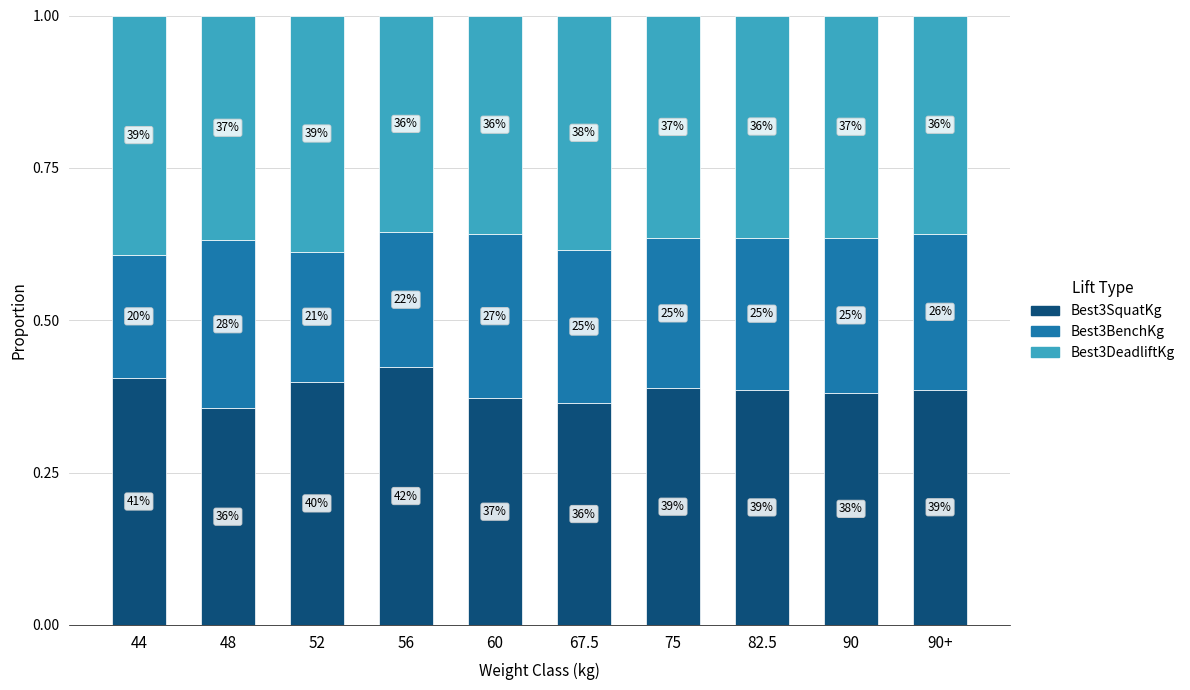

The Best3DeadliftKg series shows 0.5 at 56. True or false?

False